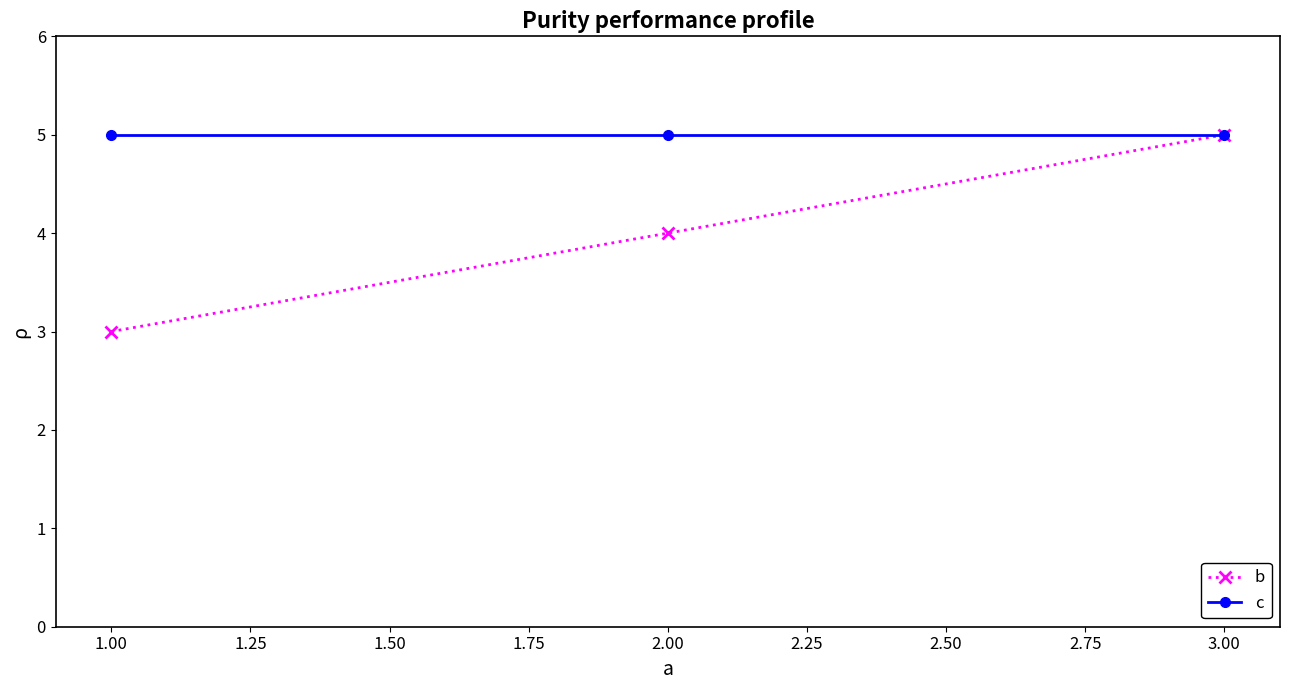

How many series are shown in this chart?

2